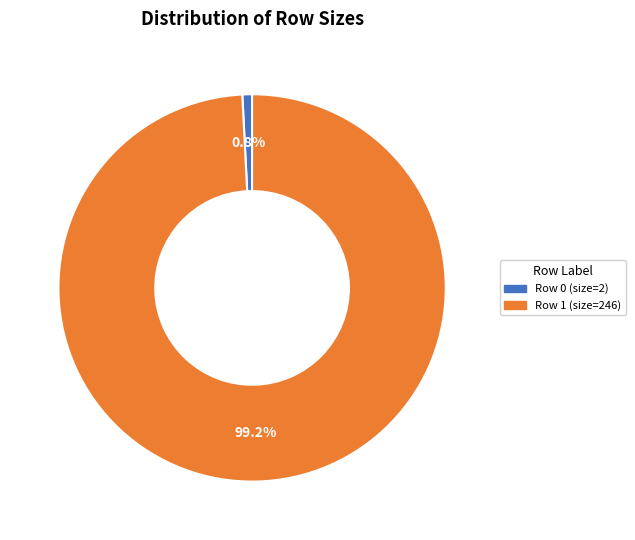

What is the total percentage of Row 1 (size=246) and Row 0 (size=2)?

100.0%